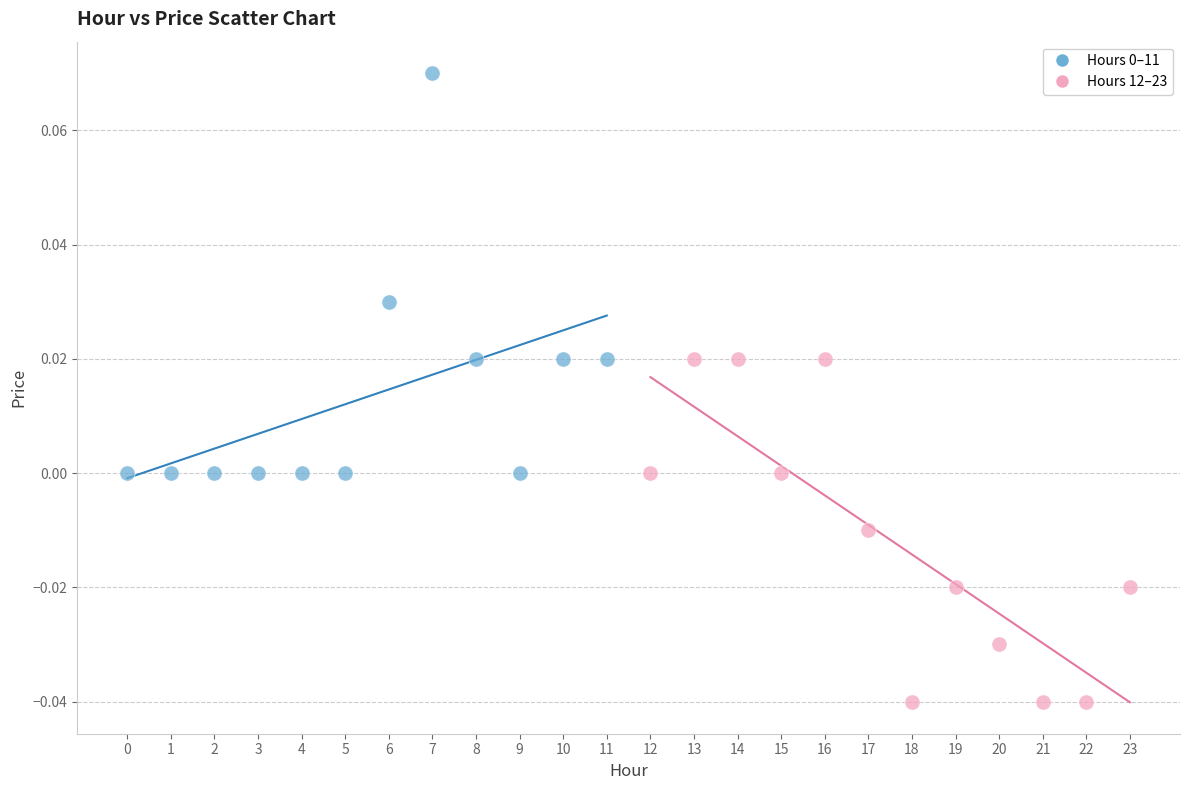

Which series reaches the minimum Y coordinate?

Hours 12–23